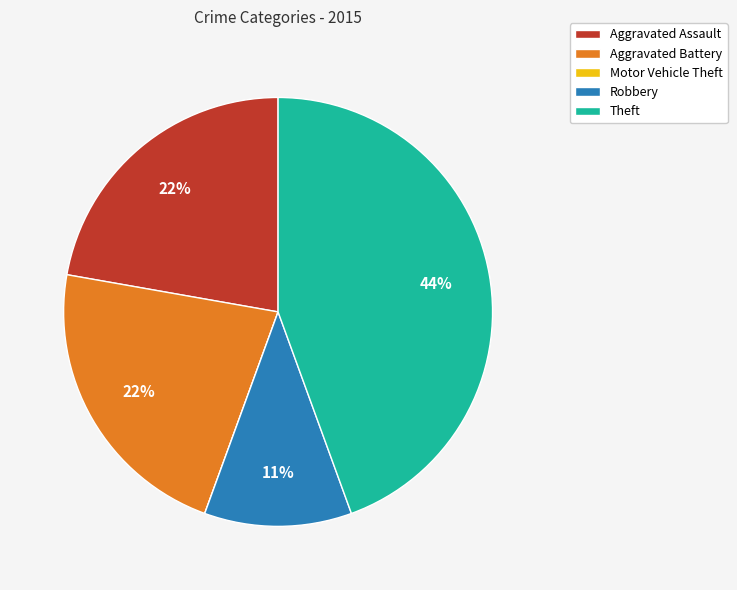

What percentage is the Robbery slice, to the nearest percent?

11%